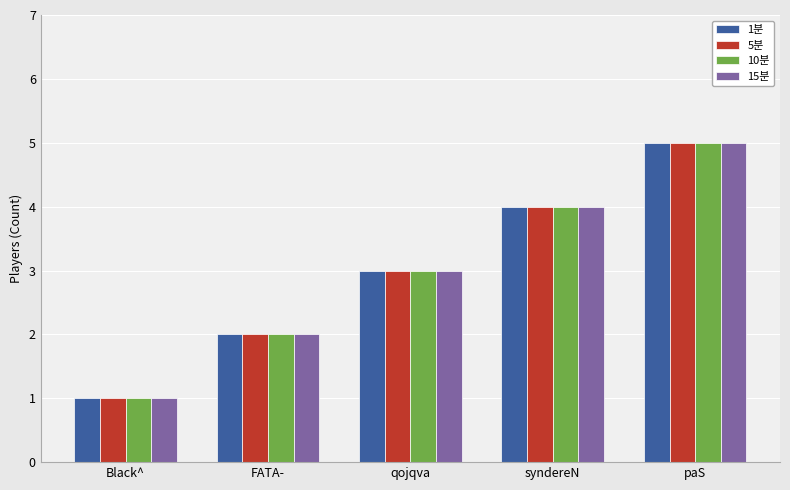

What position from the right is FATA-?

4